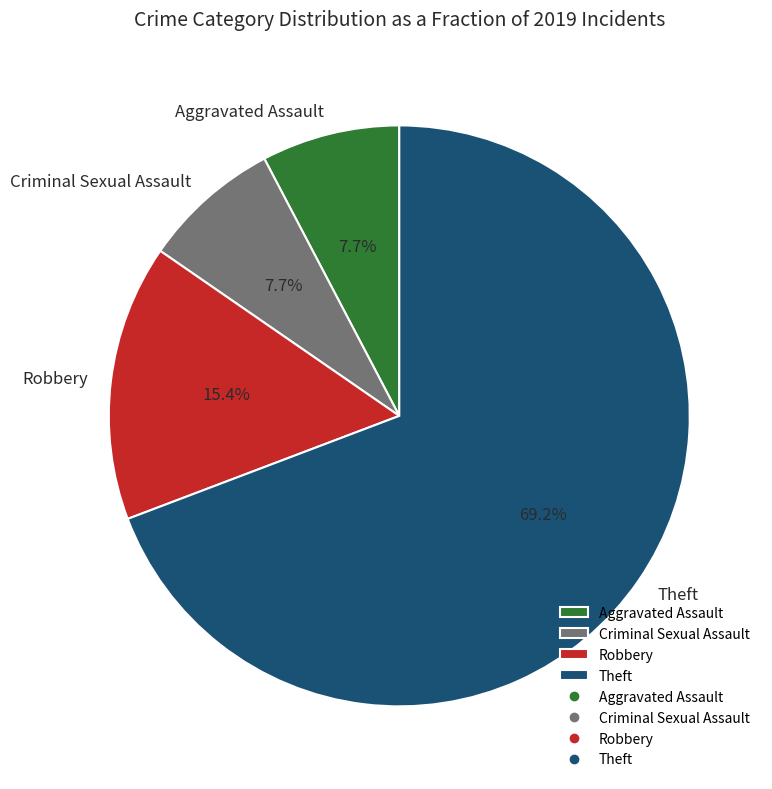

Do Theft and Criminal Sexual Assault together represent more than half of the pie?

Yes